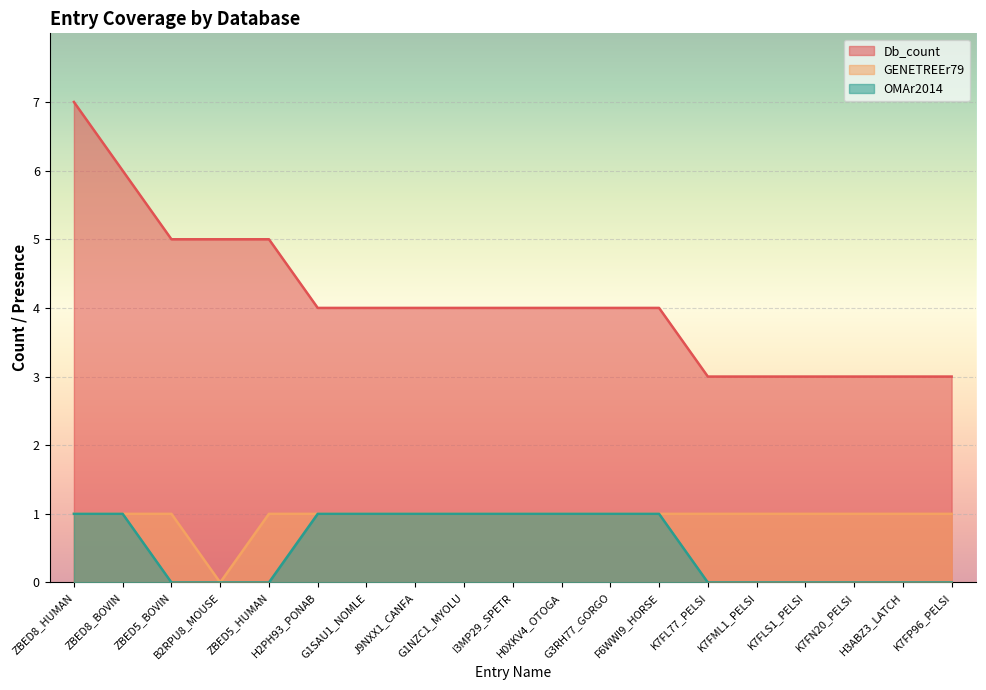

How many data points in Db_count are less than 4?

6